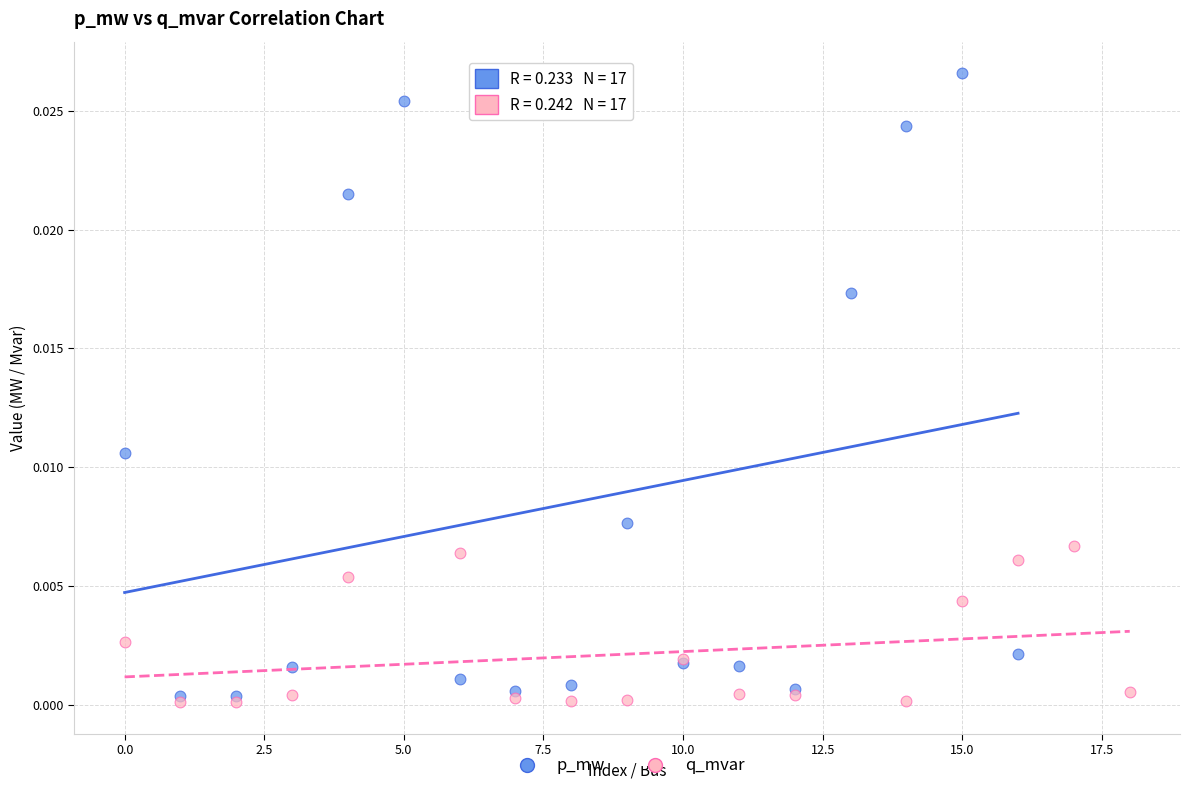

Which series contains the lowest Y value?

q_mvar